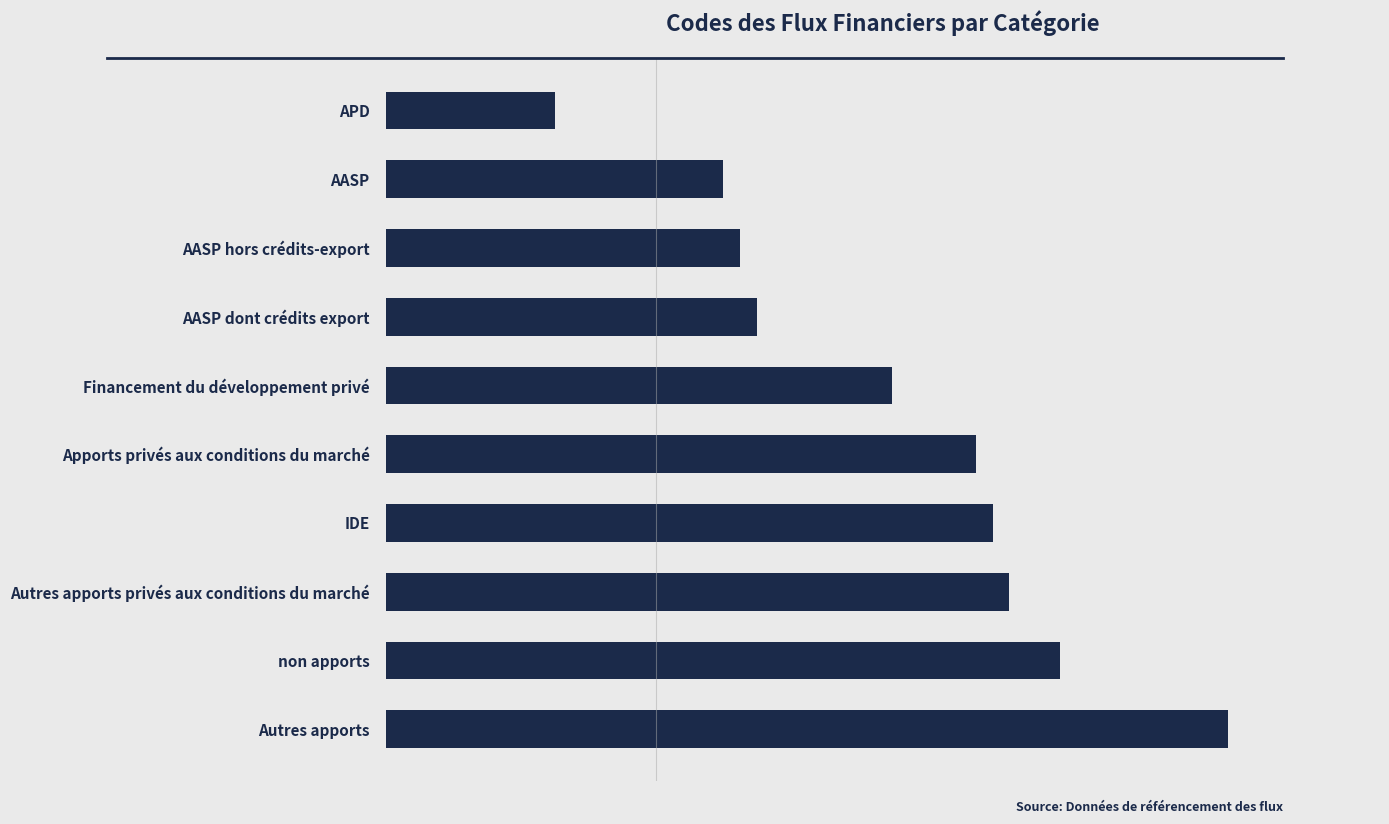

List the labels in order of value, largest first.

Autres apports, non apports, Autres apports privés aux conditions du marché, IDE, Apports privés aux conditions du marché, Financement du développement privé, AASP dont crédits export, AASP hors crédits-export, AASP, APD